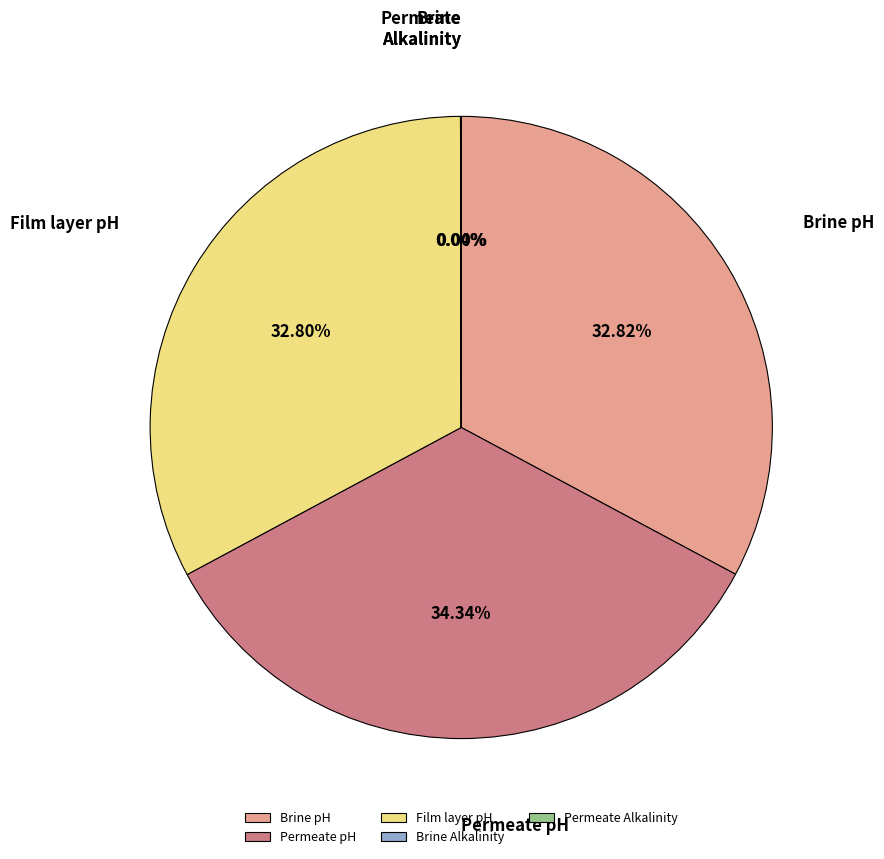

Is Film layer pH the majority of the pie?

No